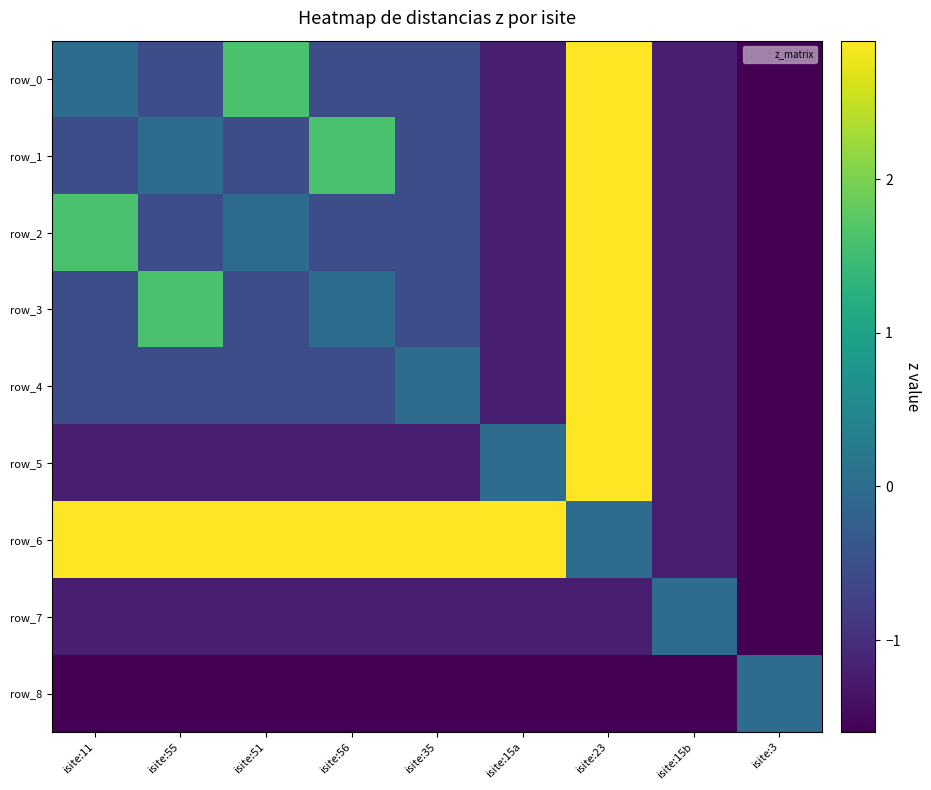

How many values in row_5 are below zero?

7